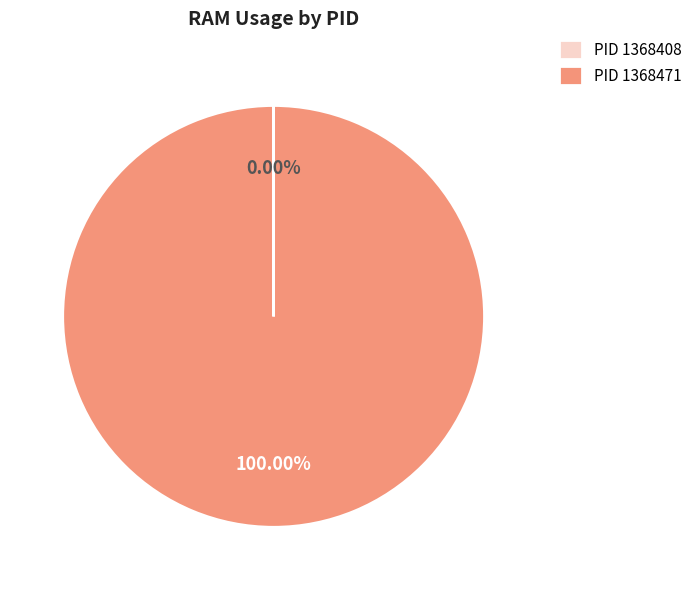

To the nearest percent, what is the average slice percentage?

50%